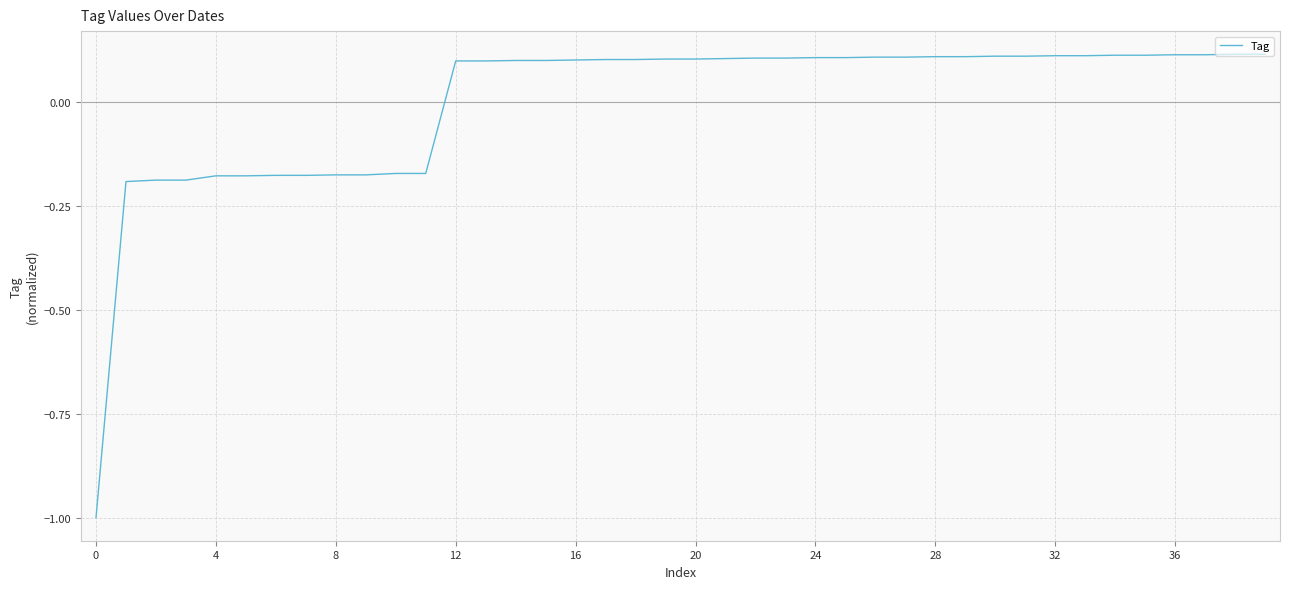

What is the difference between the maximum and minimum values?

1.1